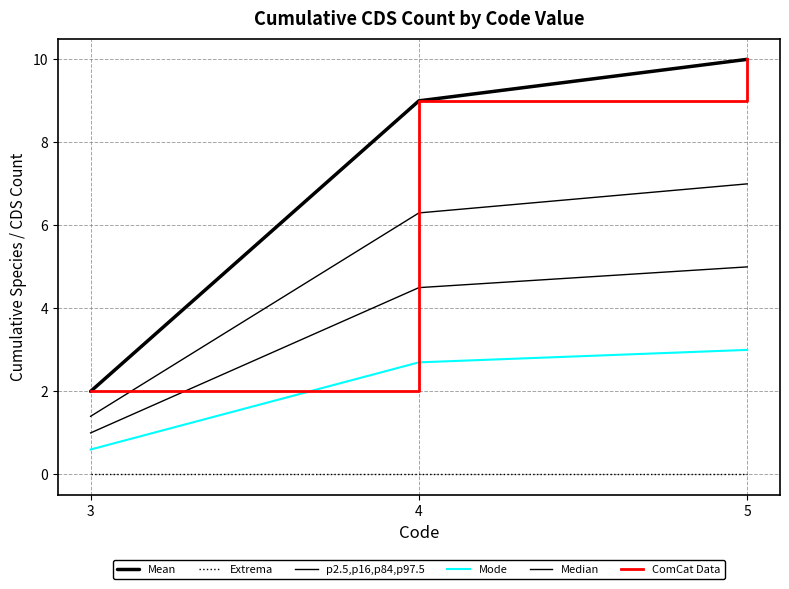

Does the chart display data point markers on the line(s)?

No